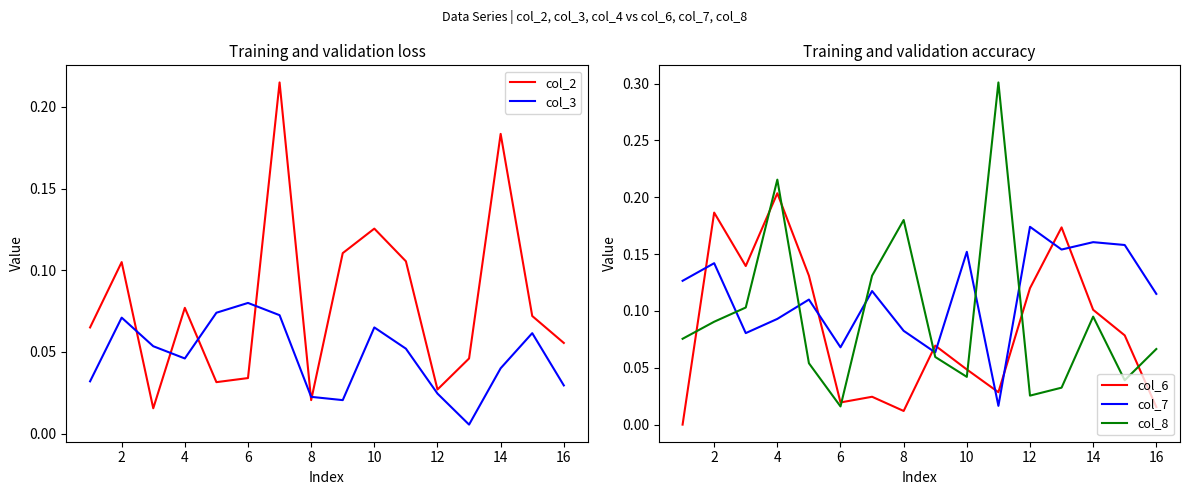

Which series has the widest spread of values?

col_8